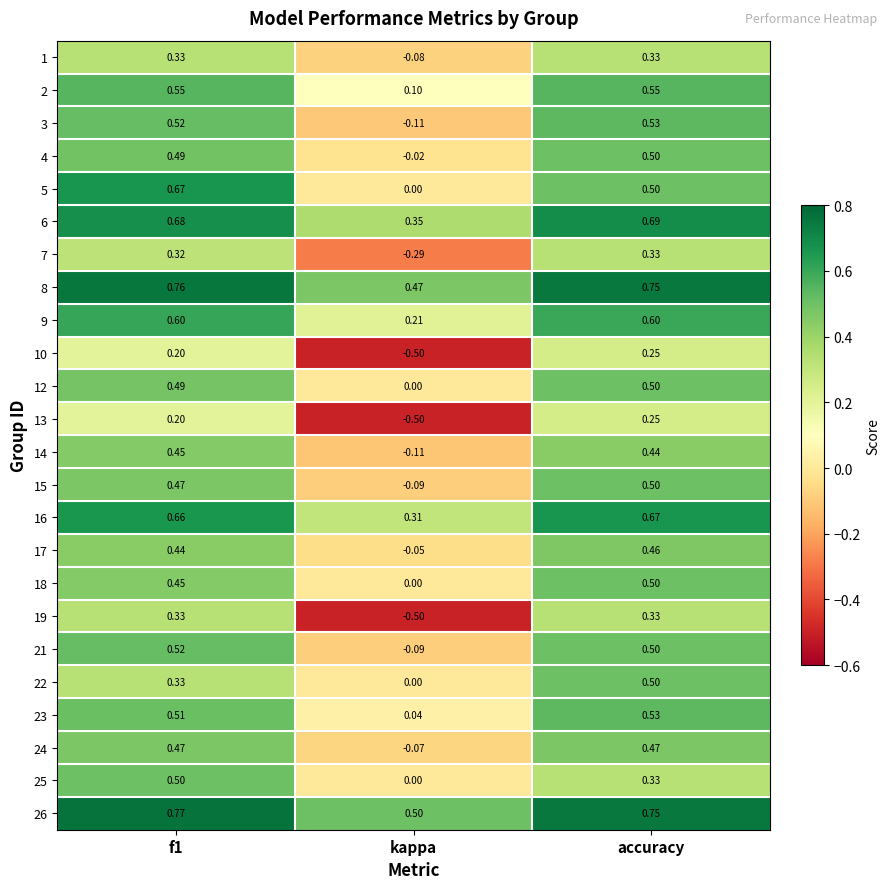

Is the value of 6 at kappa greater than the value of 18 at kappa?

Yes